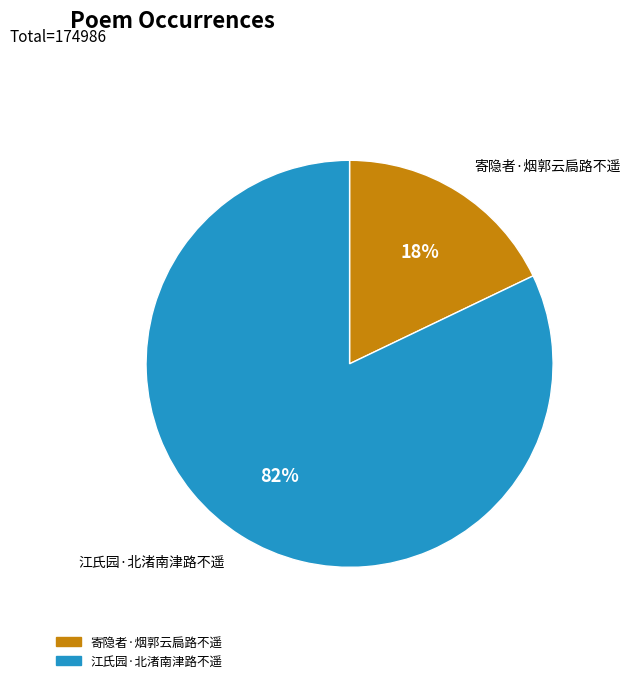

How many slices are in this pie chart?

2